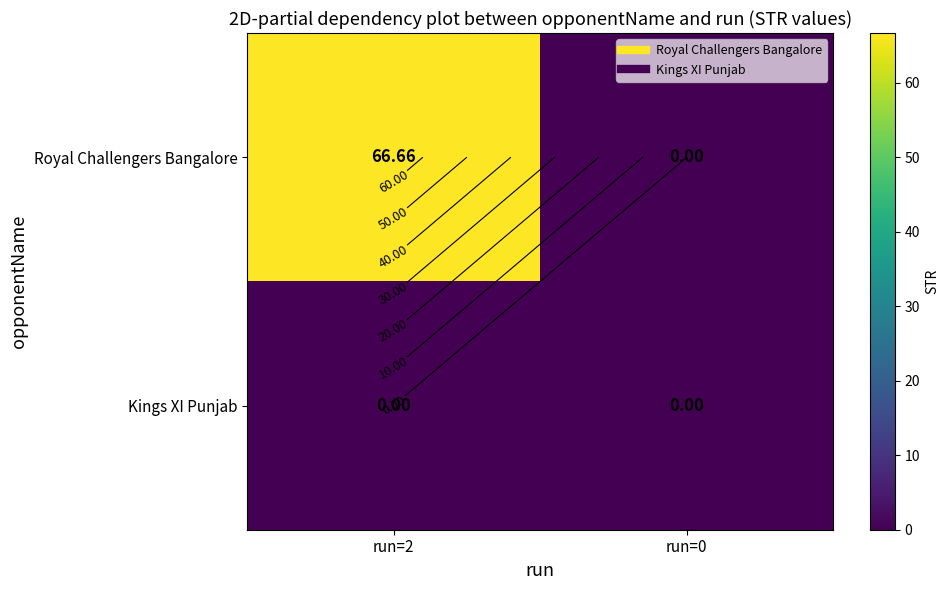

At which label does Kings XI Punjab reach its minimum?

run=2